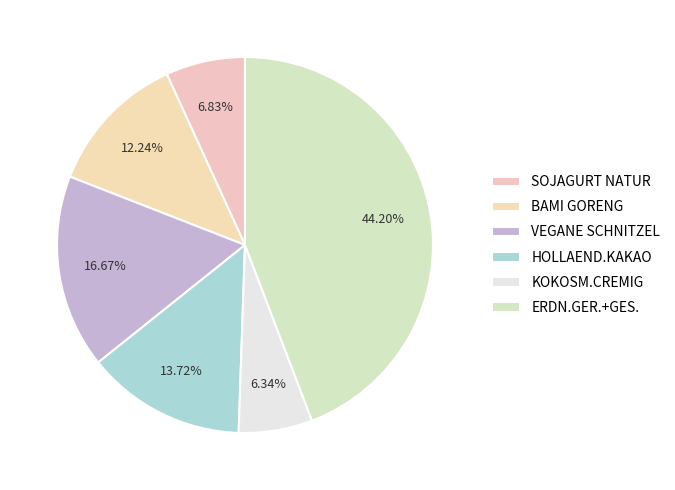

To the nearest percent, what is the average slice percentage?

17%